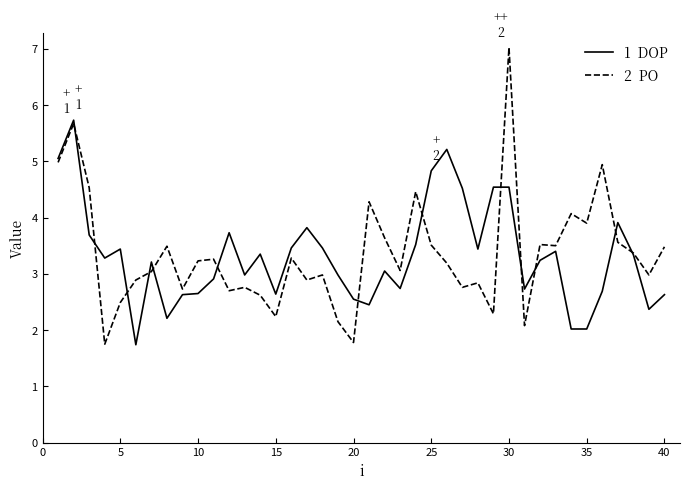

What is the smallest value displayed?

1.7